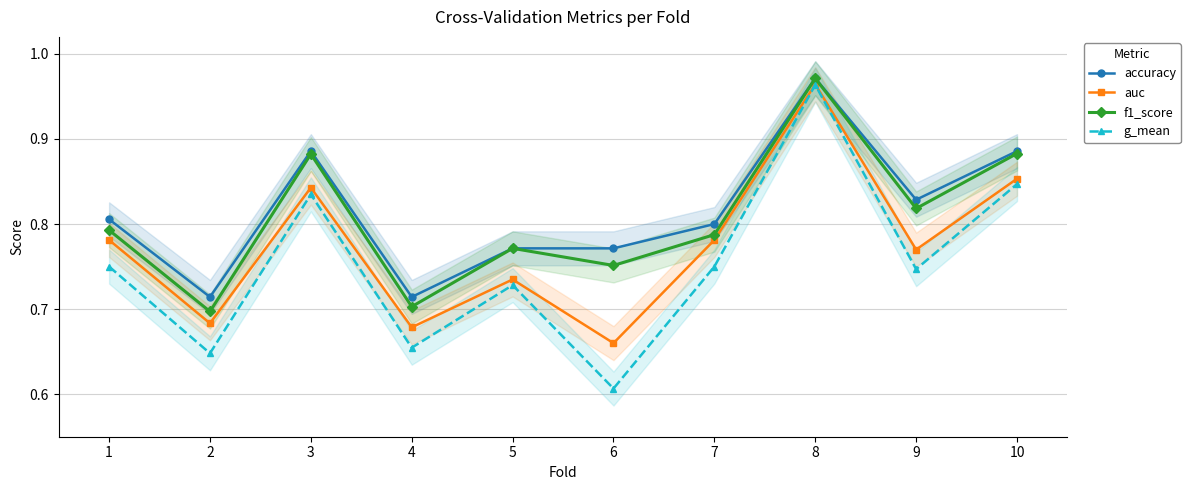

Reading right to left, transcribe all the data shown in this chart.

accuracy: 10=0.9	9=0.8	8=1.0	7=0.8	6=0.8	5=0.8	4=0.7	3=0.9	2=0.7	1=0.8
auc: 10=0.9	9=0.8	8=1.0	7=0.8	6=0.7	5=0.7	4=0.7	3=0.8	2=0.7	1=0.8
f1_score: 10=0.9	9=0.8	8=1.0	7=0.8	6=0.8	5=0.8	4=0.7	3=0.9	2=0.7	1=0.8
g_mean: 10=0.8	9=0.7	8=1.0	7=0.8	6=0.6	5=0.7	4=0.7	3=0.8	2=0.6	1=0.8